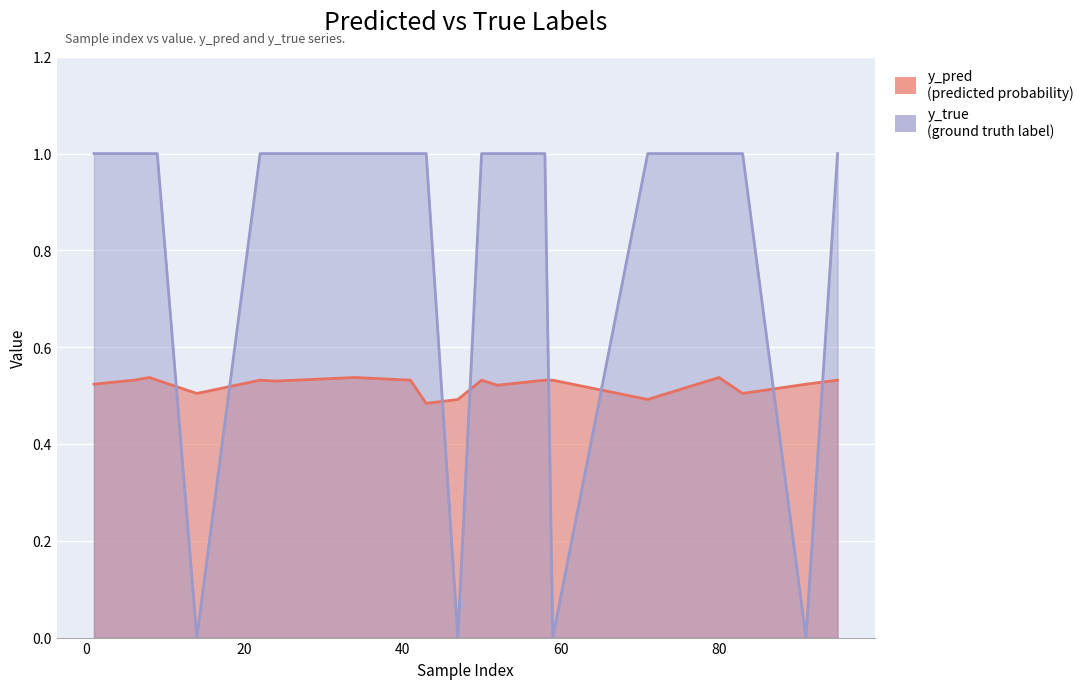

What is the difference between the highest and lowest values at 47?

0.5